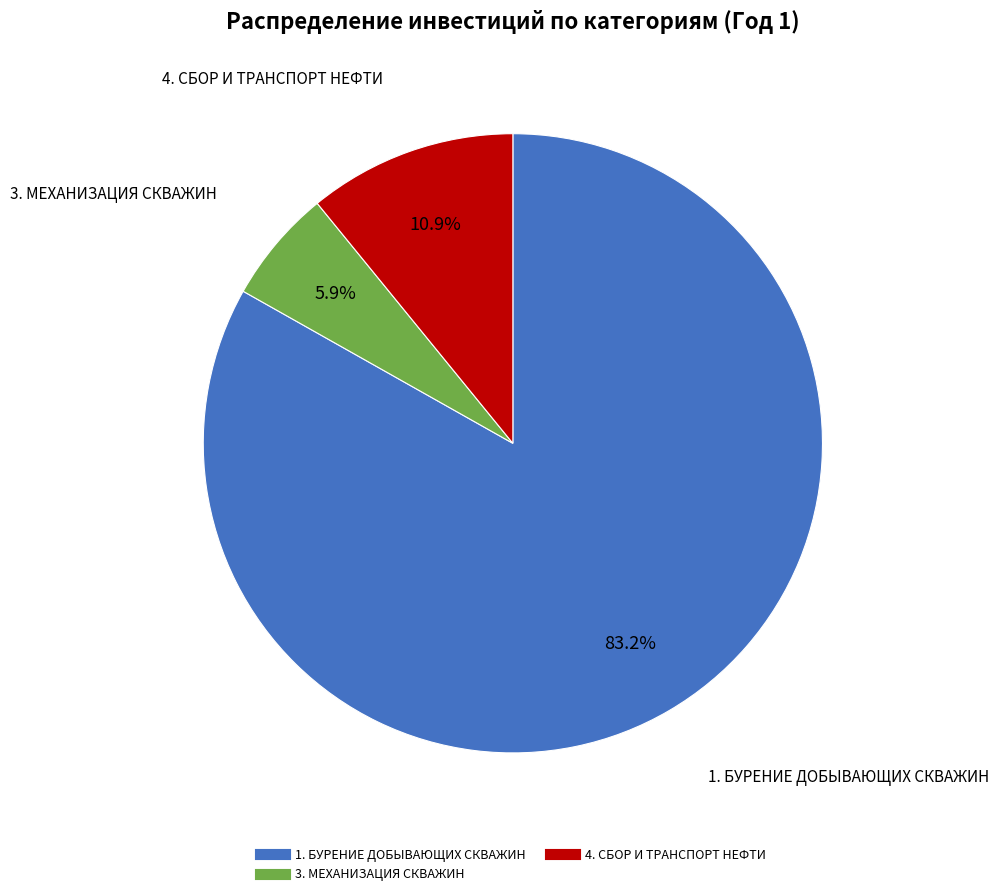

Is there any slice that represents more than half of the pie?

Yes